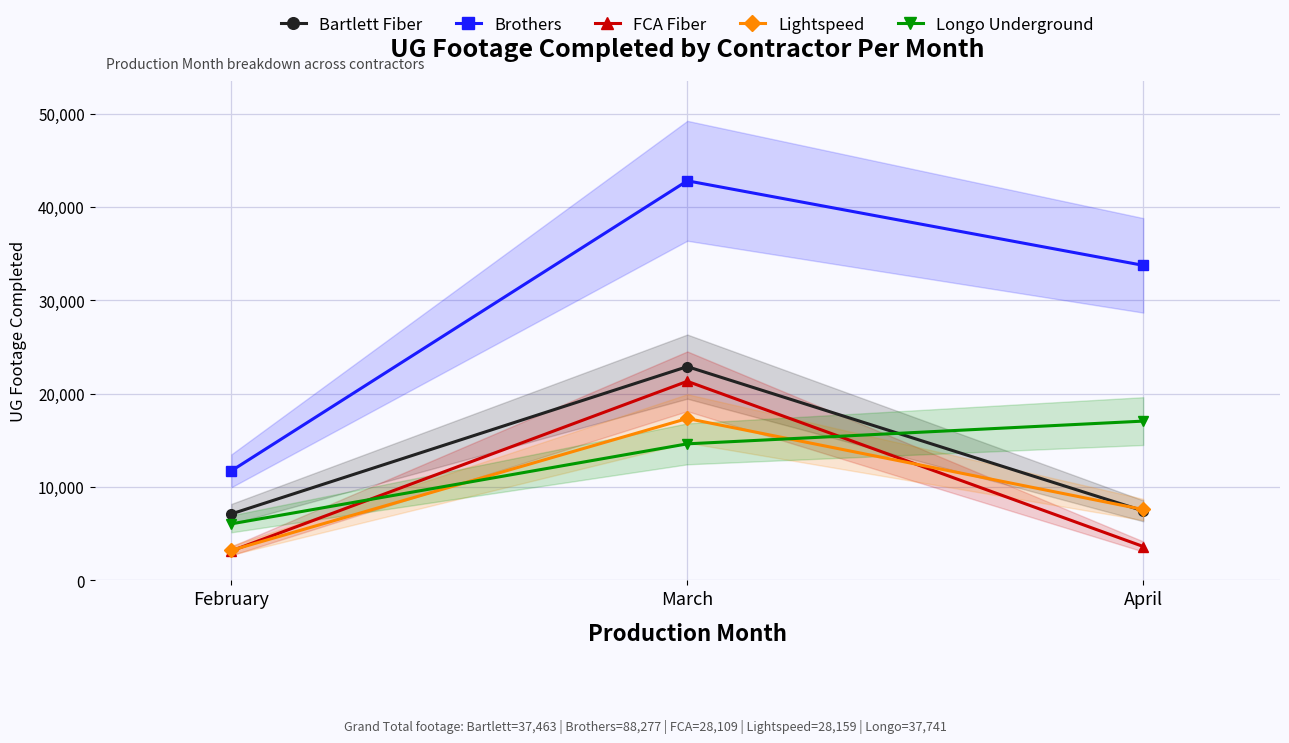

Between March and April, which series saw the biggest shift?

FCA Fiber